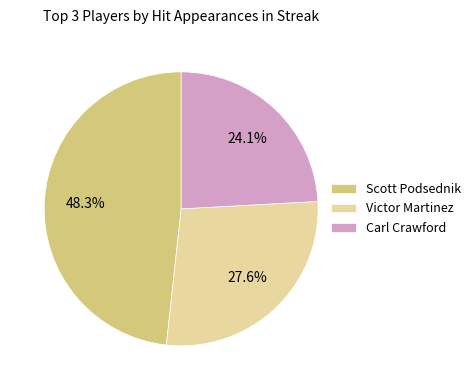

Which slice is the largest?

Scott Podsednik